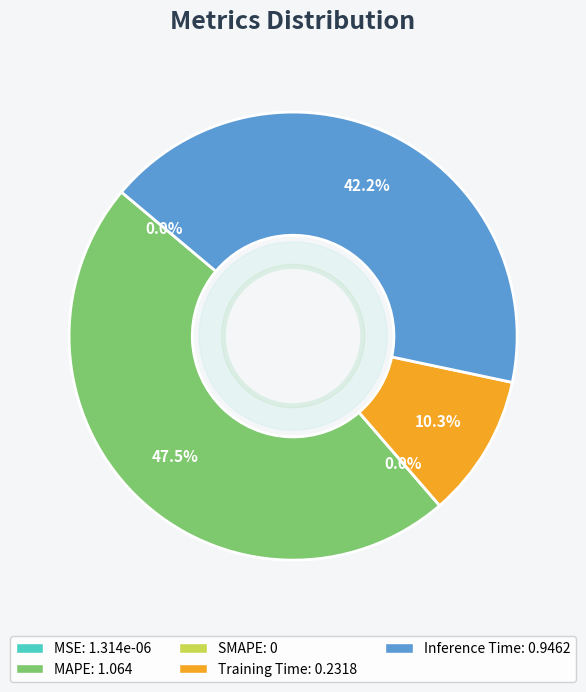

Which category has the biggest portion of the pie?

MAPE